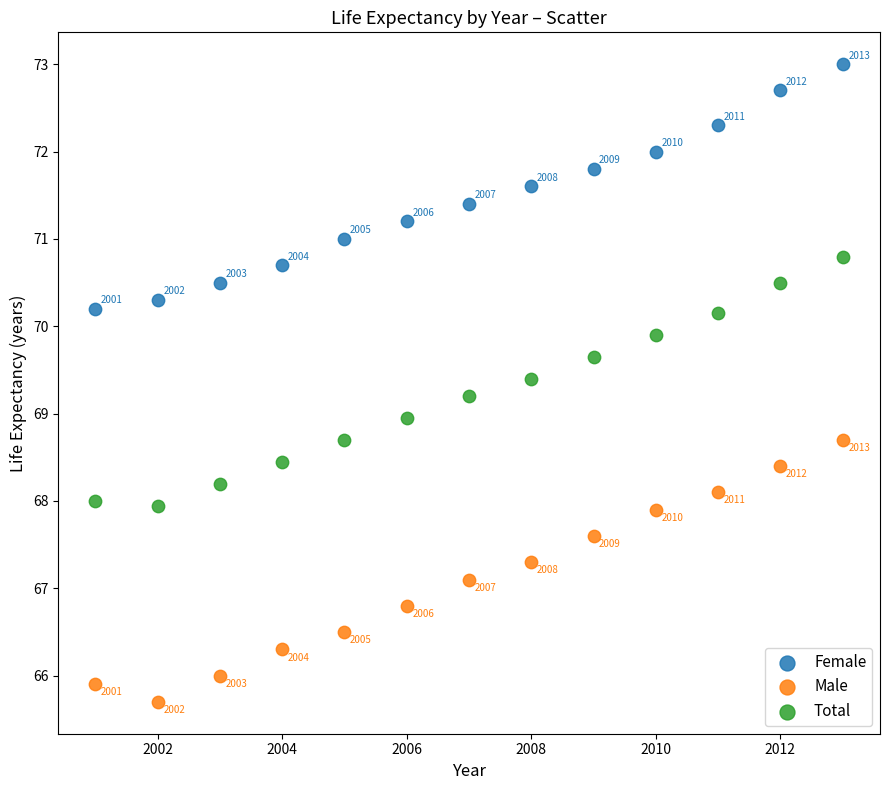

Which series contains the lowest Y value?

Male